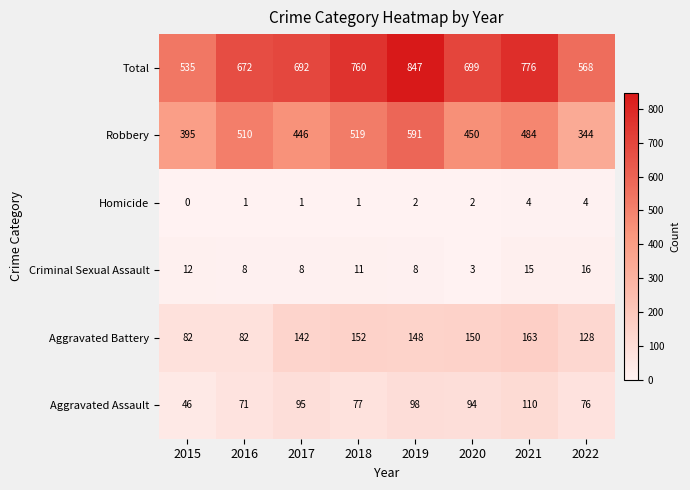

Rank the series by their maximum value, from highest to lowest.

Total, Robbery, Aggravated Battery, Aggravated Assault, Criminal Sexual Assault, Homicide